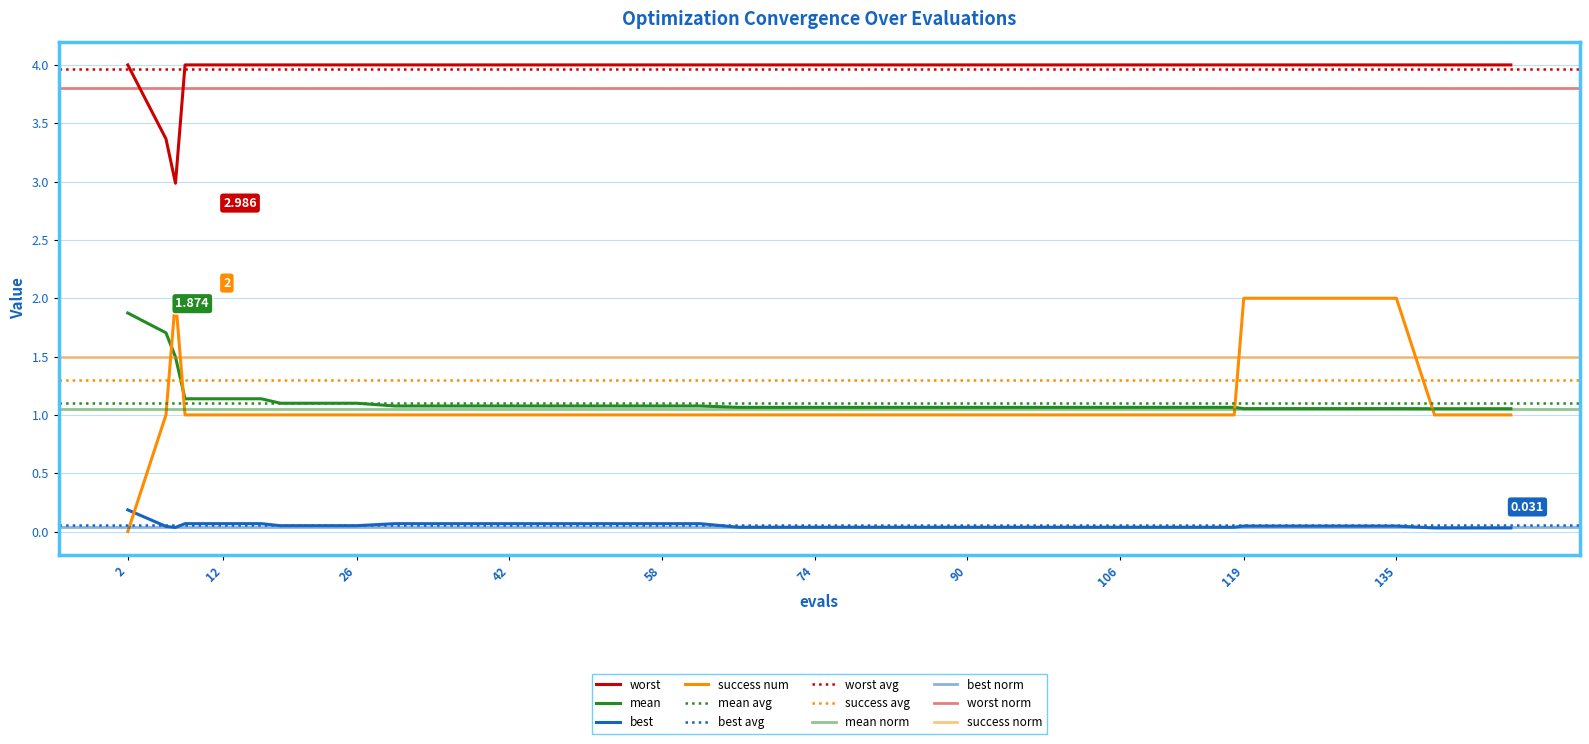

What is the value of the worst point at the 3rd from the left?

3.0